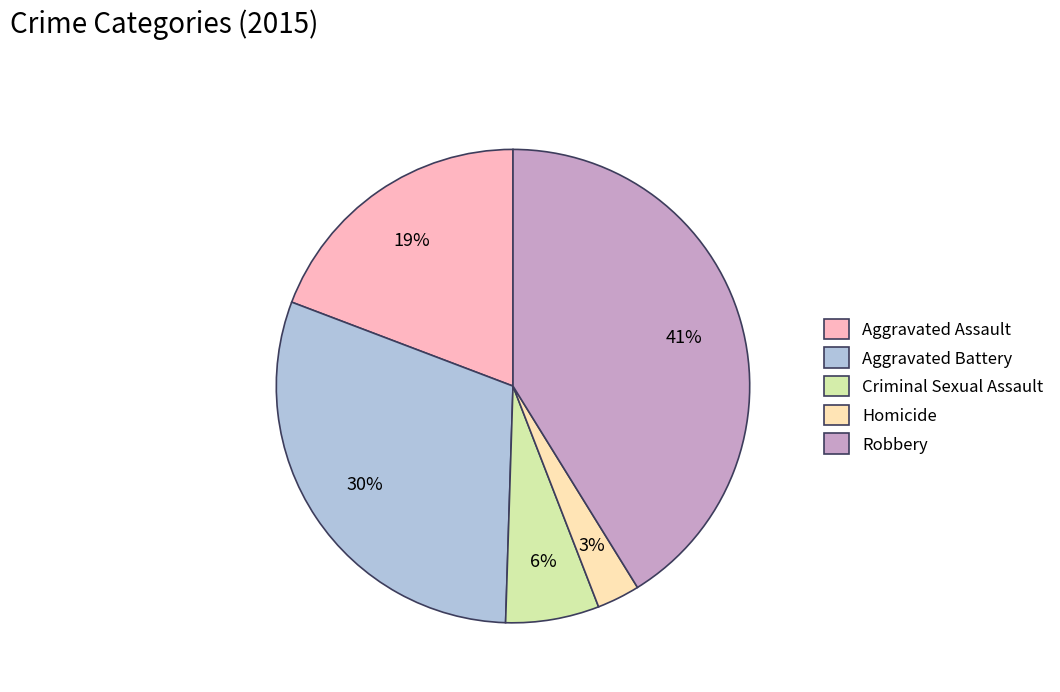

Rank the categories by value from highest to lowest.

Robbery, Aggravated Battery, Aggravated Assault, Criminal Sexual Assault, Homicide